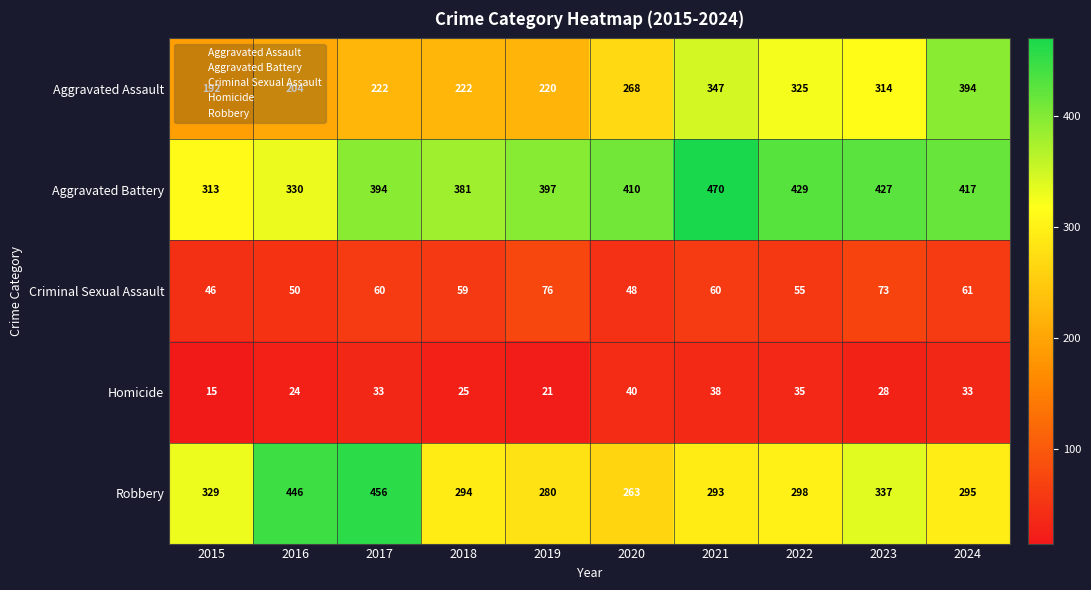

Is it true that Aggravated Battery equals 313 at 2015?

True